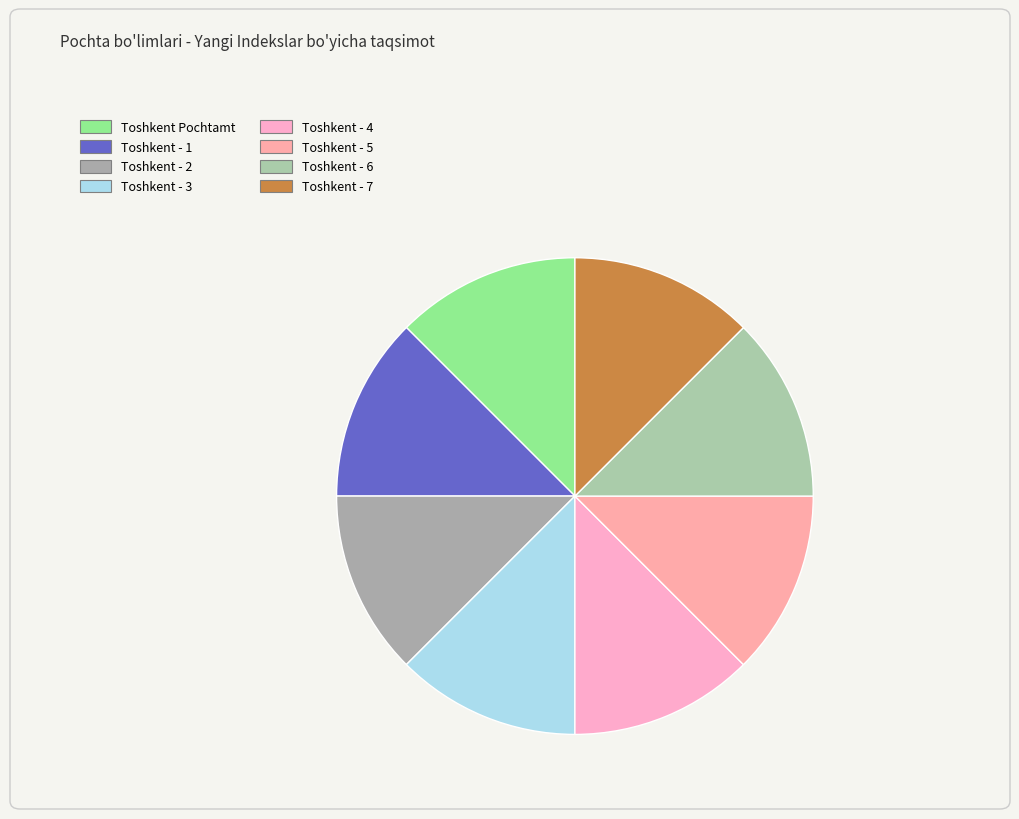

How many slices are in this pie chart?

8